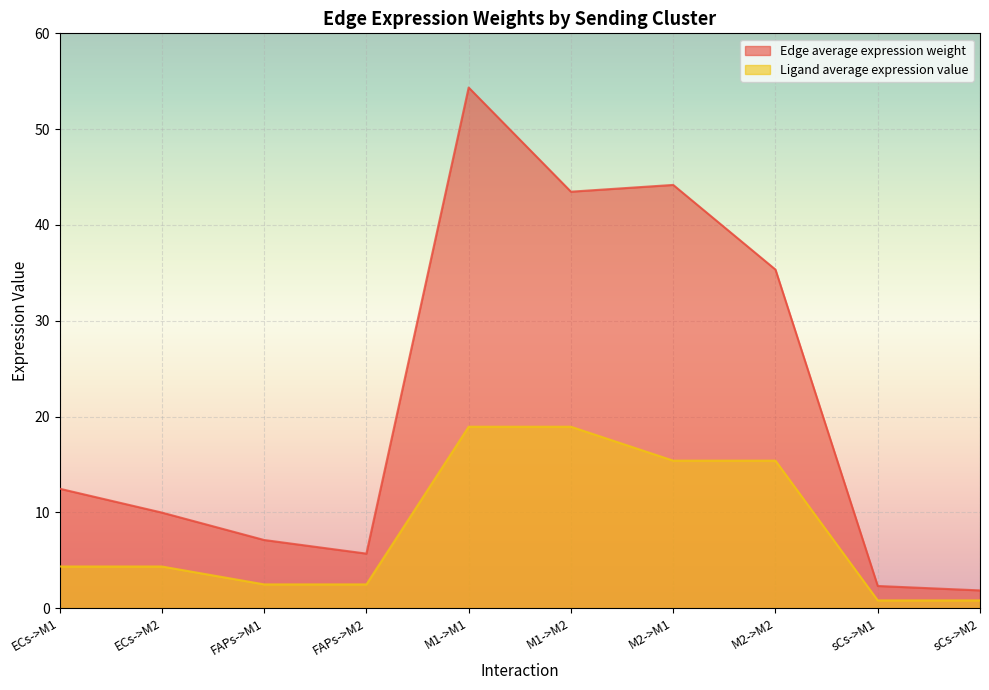

Reading left to right, list all the values displayed in this chart.

Edge average expression weight: ECs->M1=12.5	ECs->M2=10.0	FAPs->M1=7.1	FAPs->M2=5.7	M1->M1=54.3	M1->M2=43.5	M2->M1=44.2	M2->M2=35.3	sCs->M1=2.3	sCs->M2=1.8
Edge total expression weight: ECs->M1=4.3	ECs->M2=4.3	FAPs->M1=2.5	FAPs->M2=2.5	M1->M1=18.9	M1->M2=18.9	M2->M1=15.4	M2->M2=15.4	sCs->M1=0.8	sCs->M2=0.8